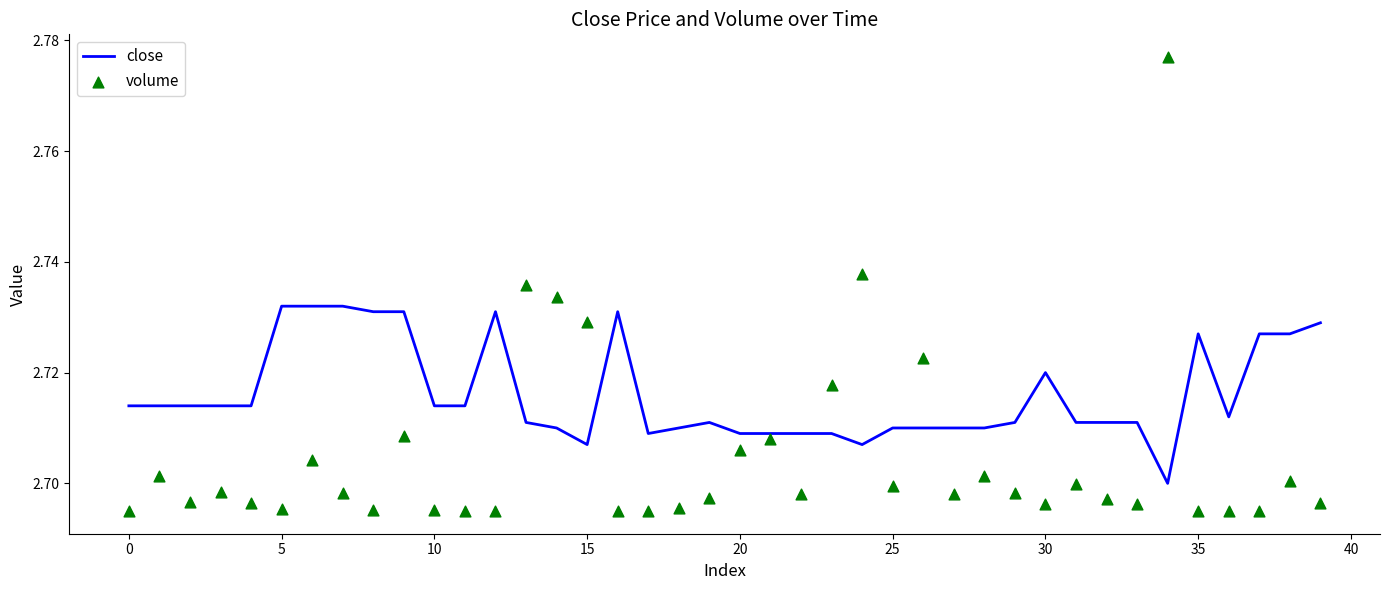

At which category is the sum across all series the highest?

34